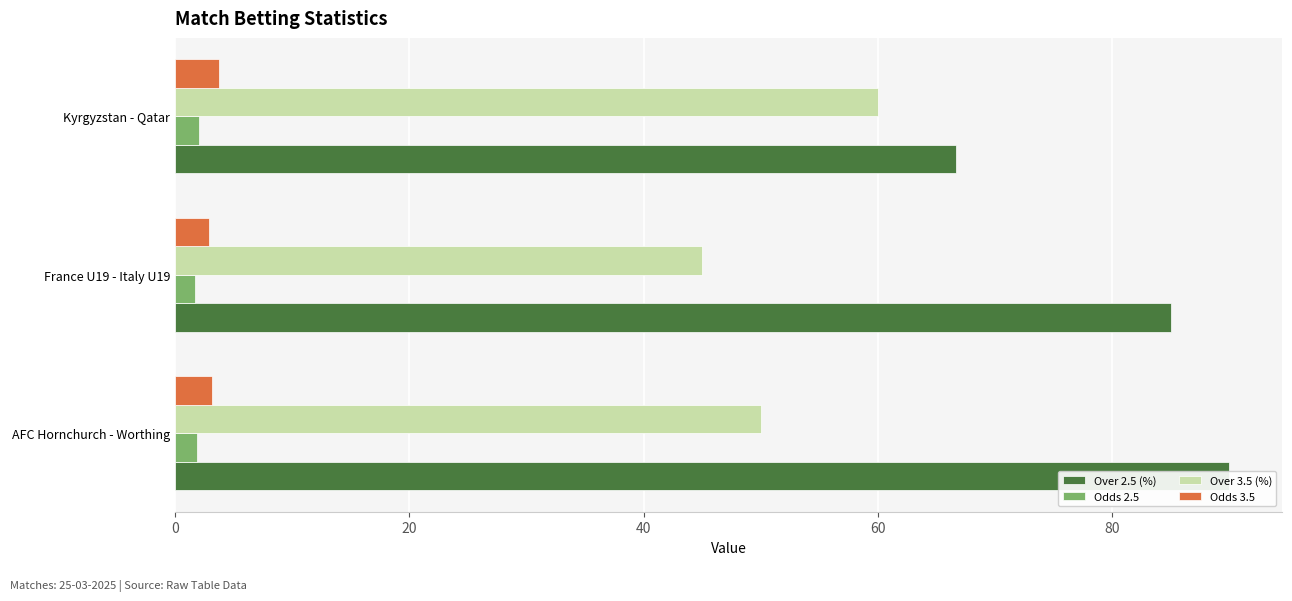

What are all the series names shown in the legend?

Over 2.5 (%), Odds 2.5, Over 3.5 (%), Odds 3.5